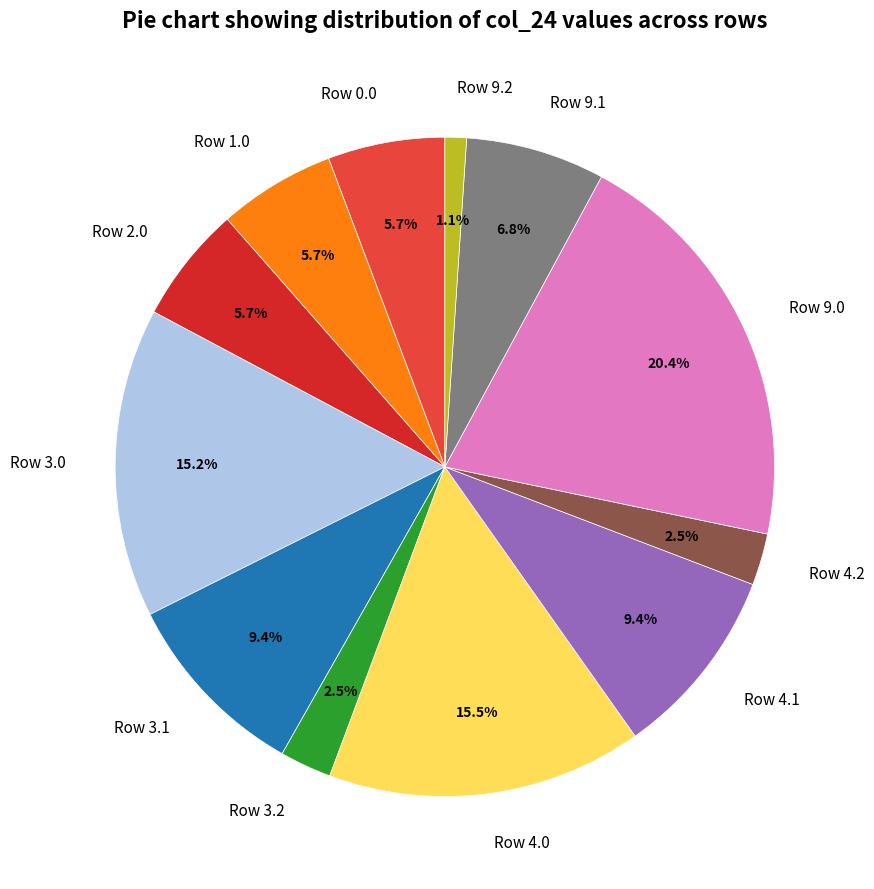

What is the ratio of the value at Row 1.0 to the value at Row 9.0?

0.3